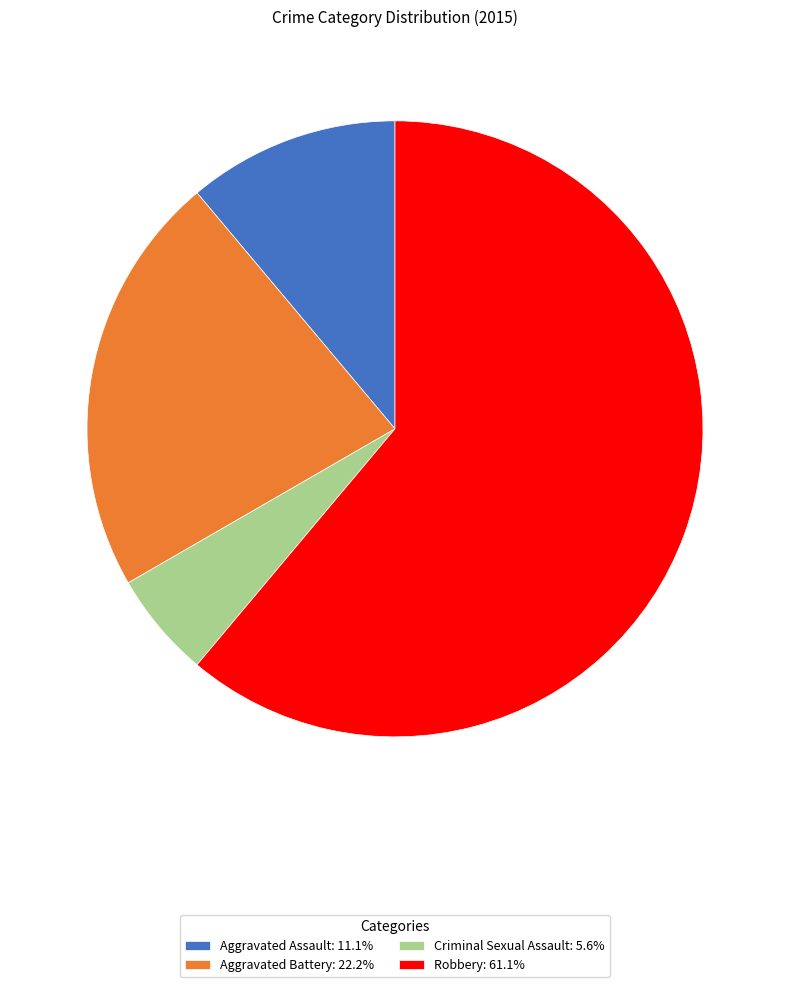

Does Robbery represent more than half of the total?

Yes